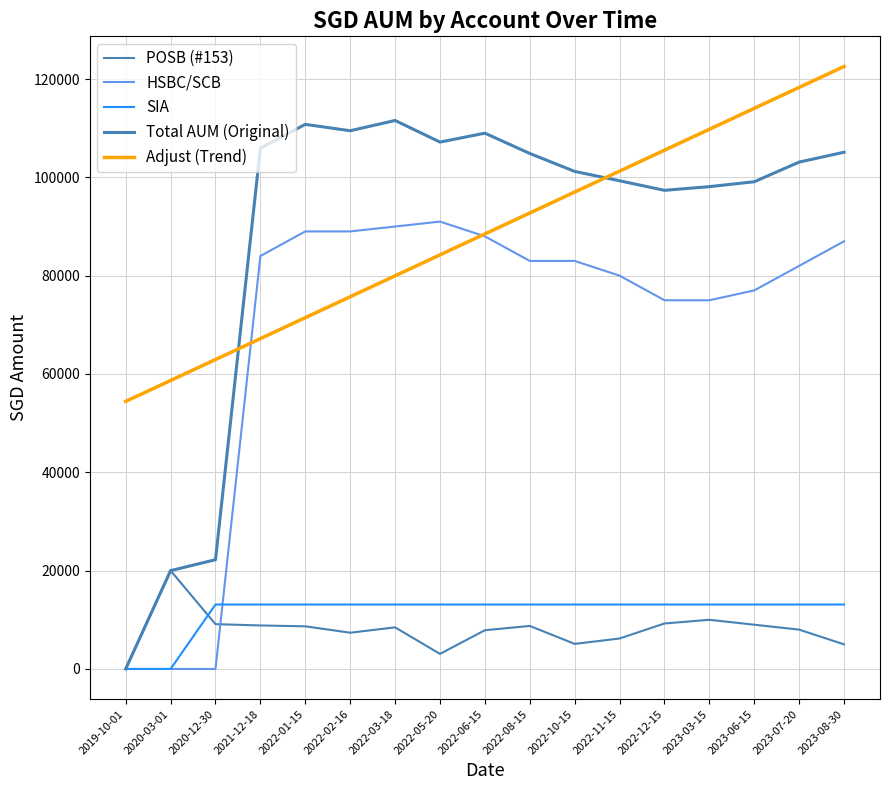

Which series has the largest total across all categories?

Total AUM (Original)